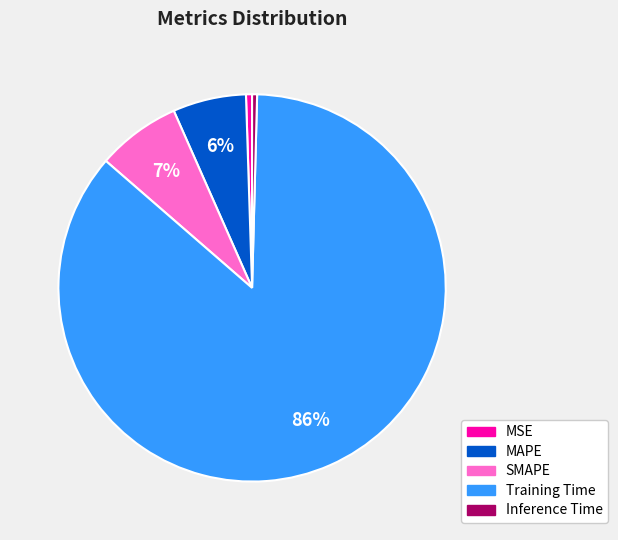

Do Inference Time and MSE together represent more than half of the pie?

No